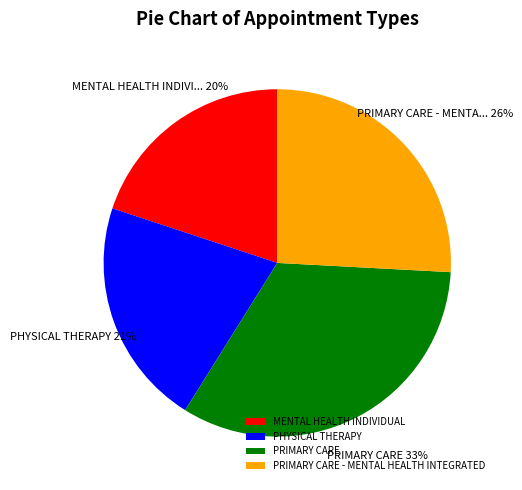

To the nearest percent, what is the average slice percentage?

25%